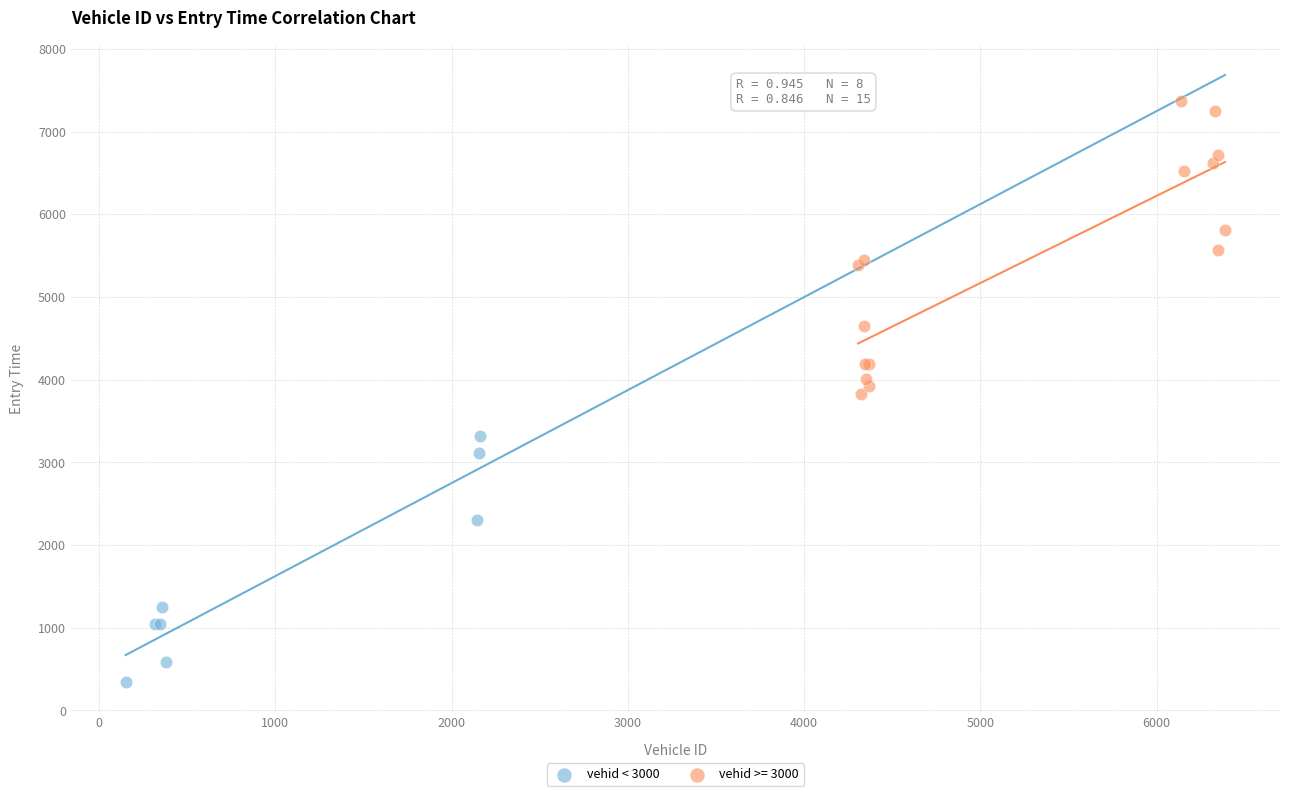

Which series reaches the minimum Y coordinate?

vehid < 3000